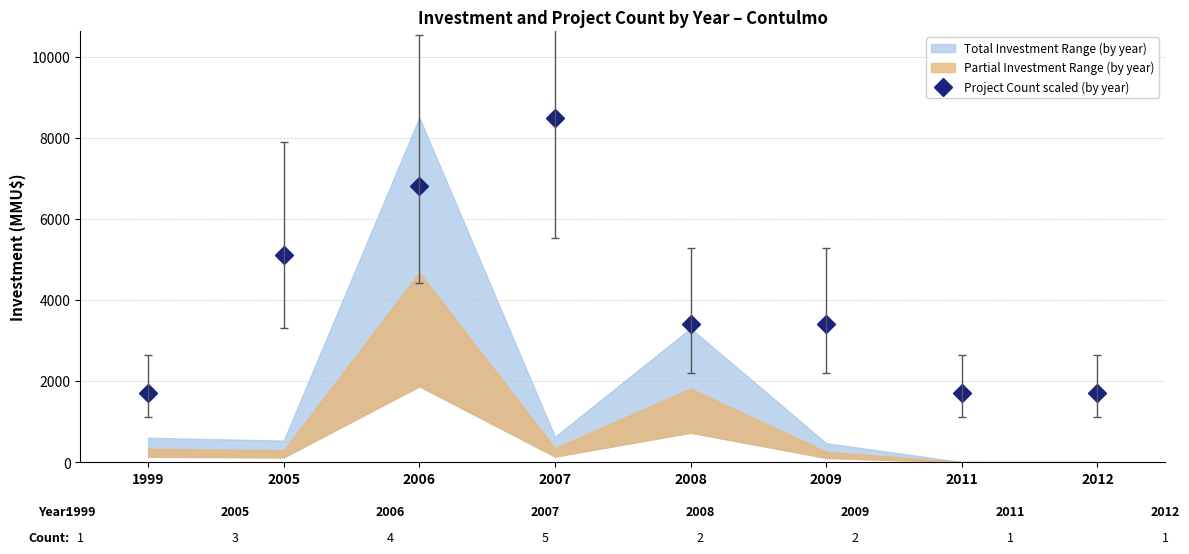

What is the ratio of the value at 2008 to the value at 2009?

1.0